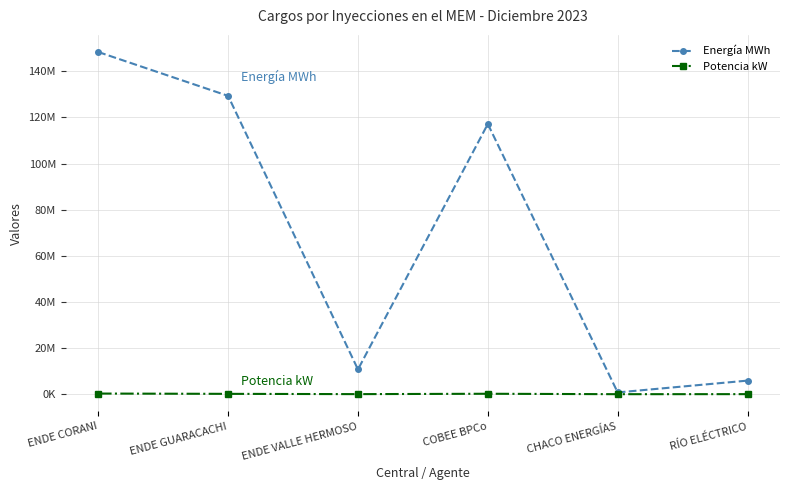

At which category is the sum across all series the highest?

ENDE CORANI